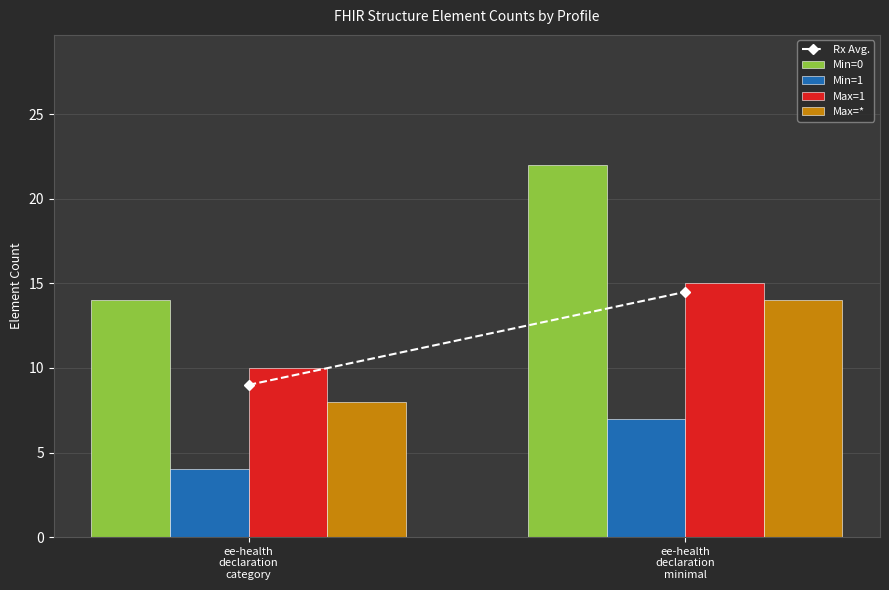

Are the bars horizontal?

No